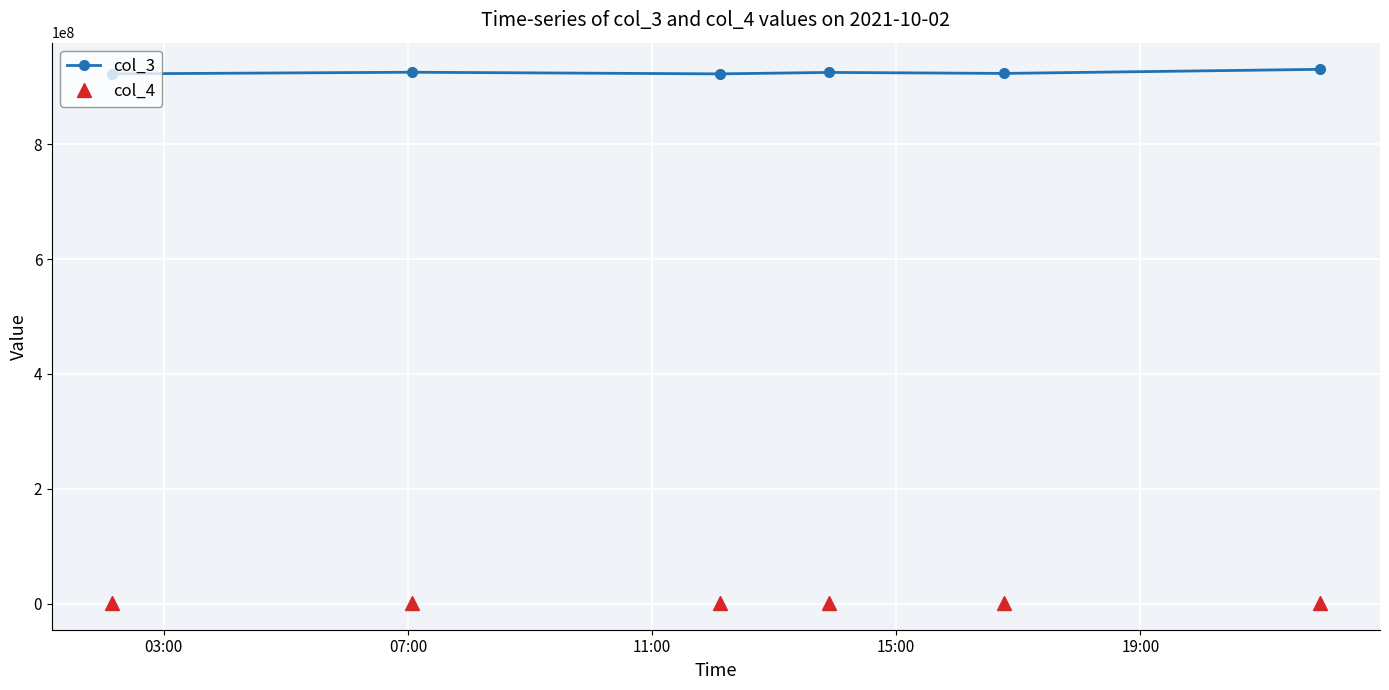

Which series has the largest total across all categories?

col_3